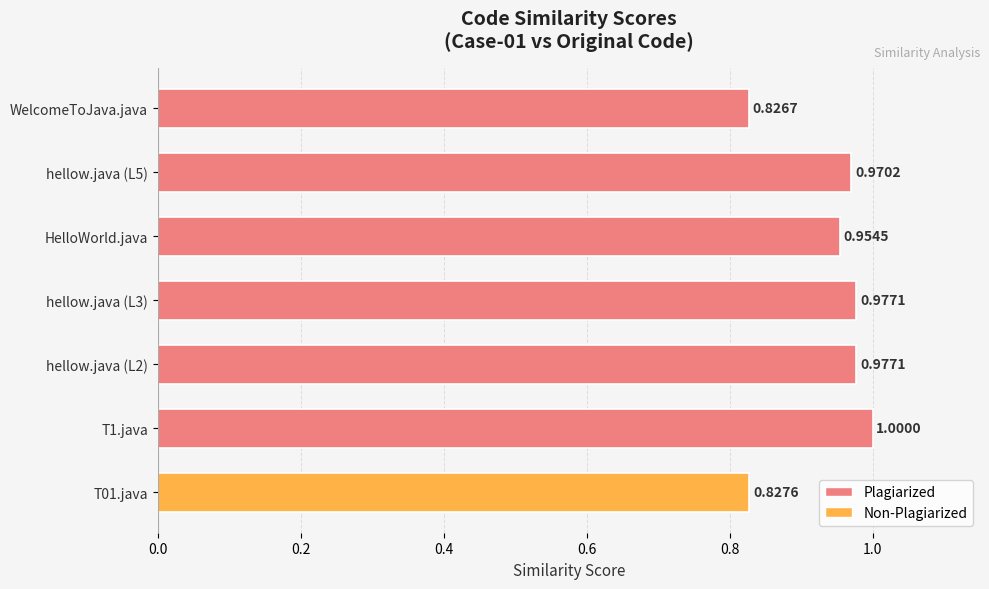

What is the sum of the values at hellow.java (L5) and HelloWorld.java?

1.9